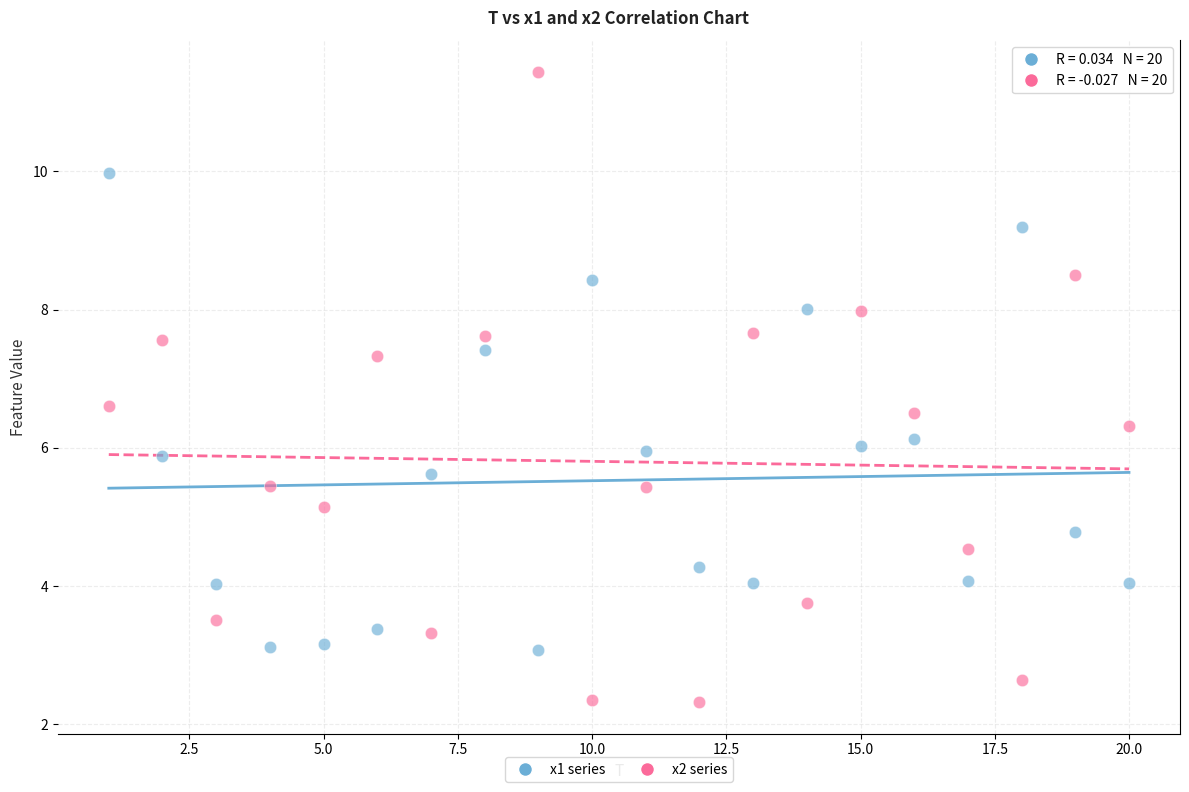

Across all data points, what is the range of Y values (max minus min)?

9.1